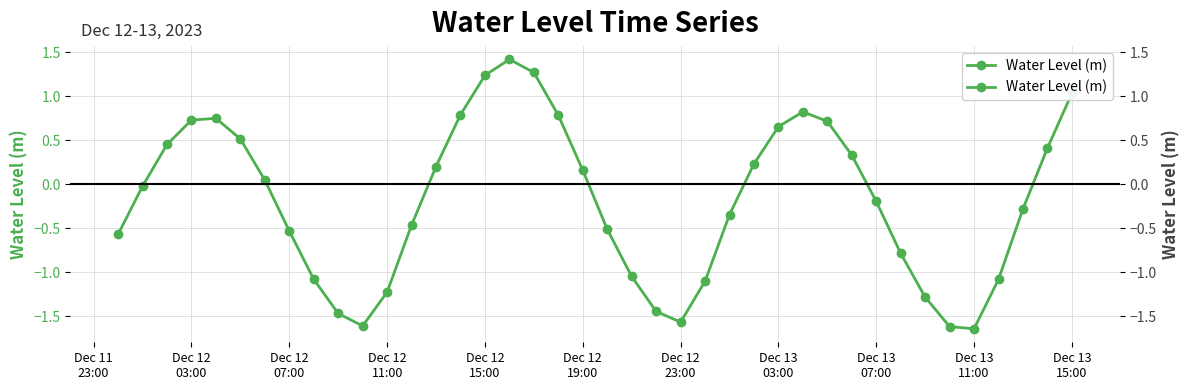

What is the difference between the second highest and second lowest values?

2.9